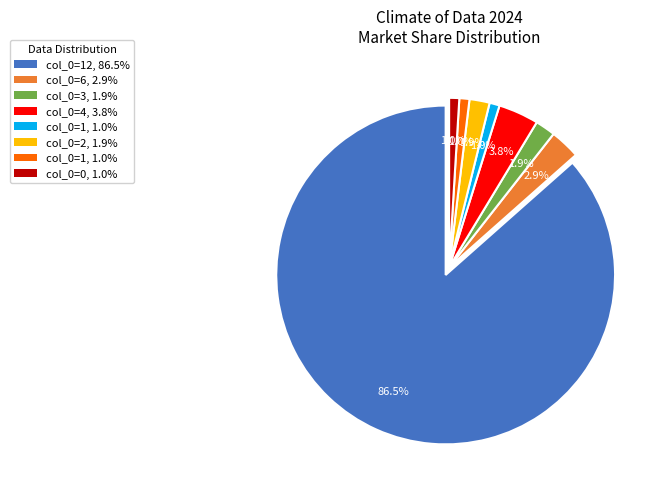

Count the number of slices in the pie.

8